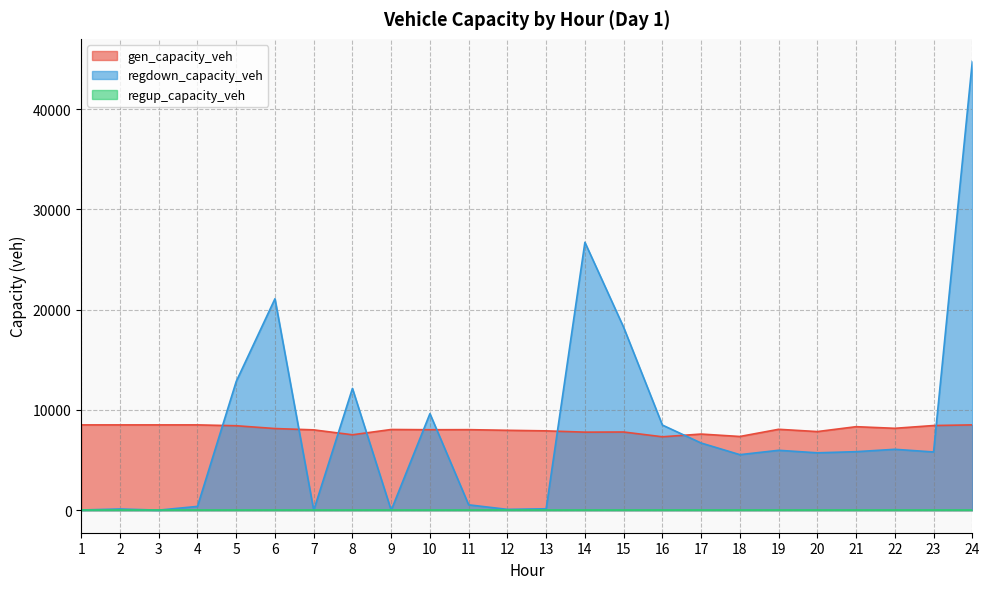

What is the difference between the maximum and minimum values in the regdown_capacity_veh series?

44769.2